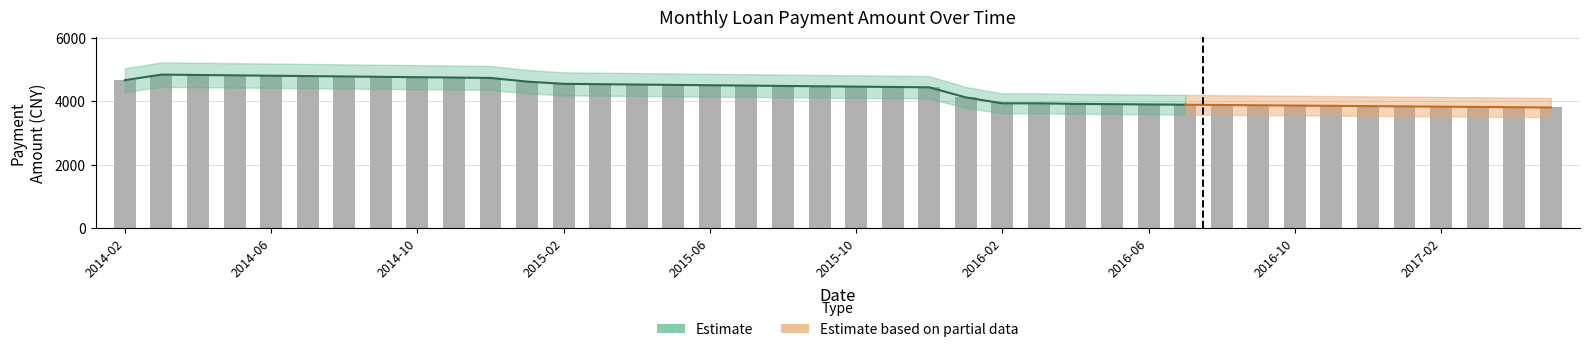

At which category does the chart reach its peak across all series?

2014-03